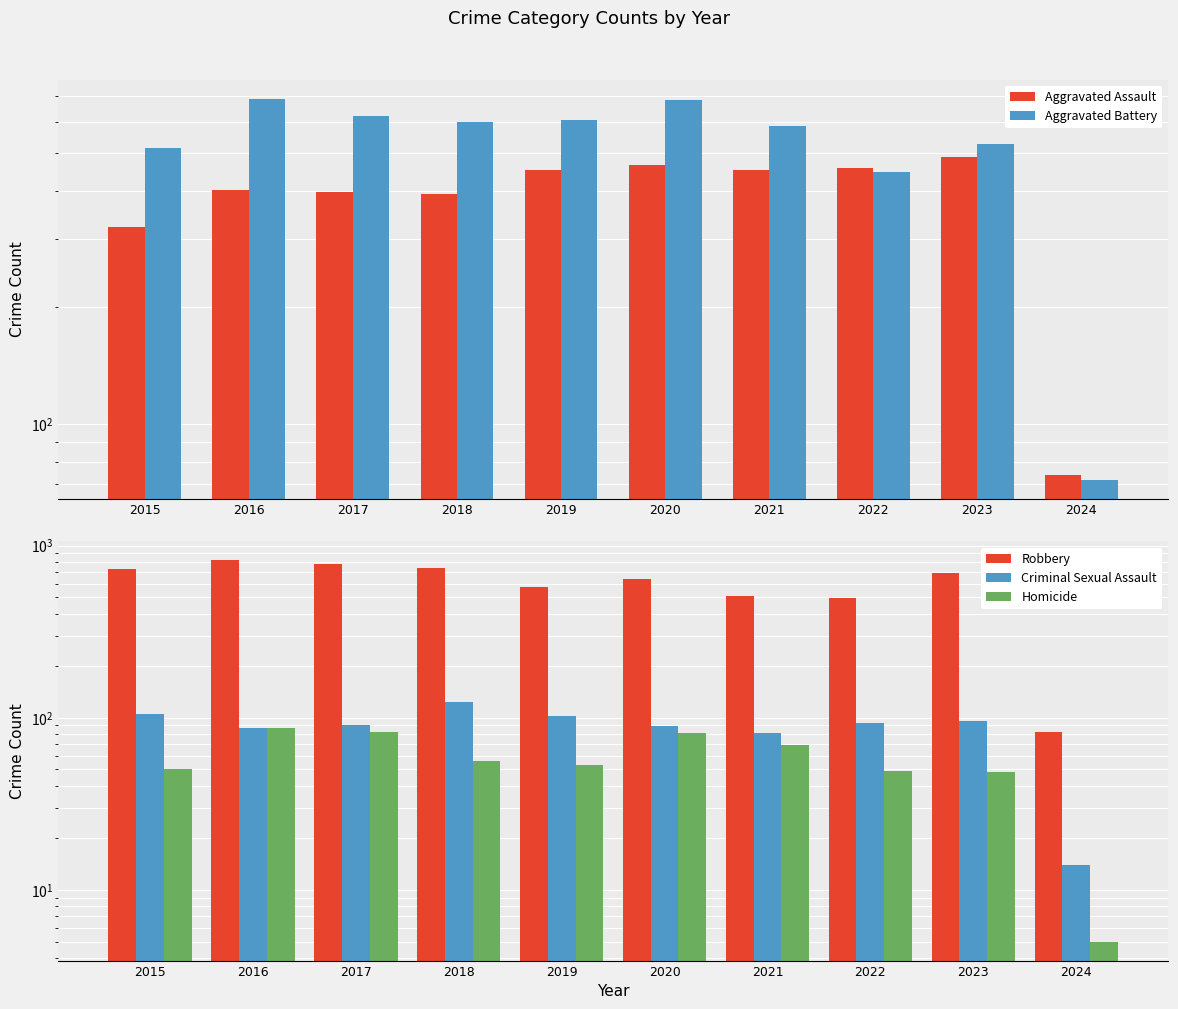

What is the maximum value for Criminal Sexual Assault?

123